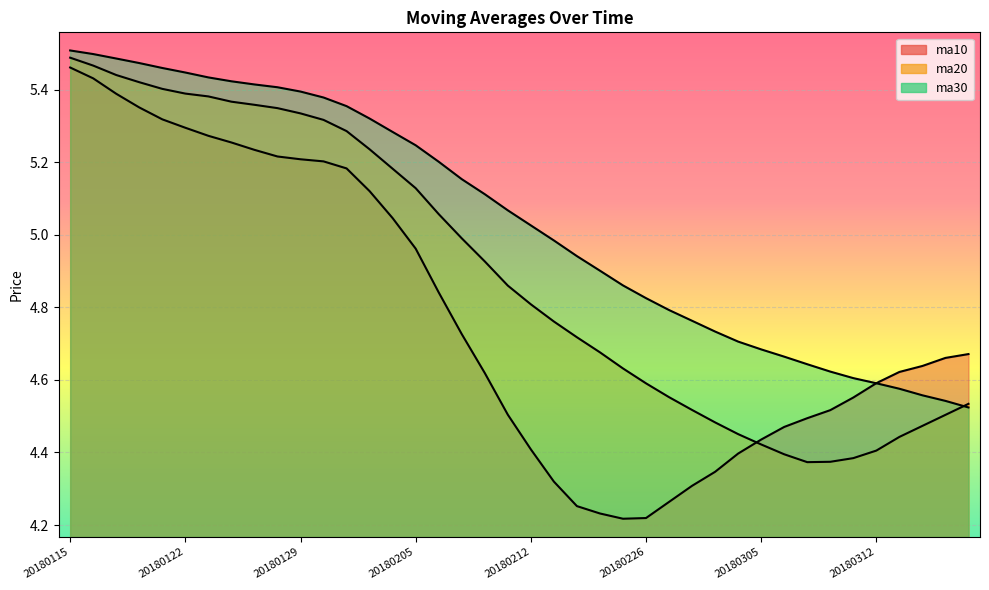

What are all the series names shown in the legend?

ma10, ma20, ma30